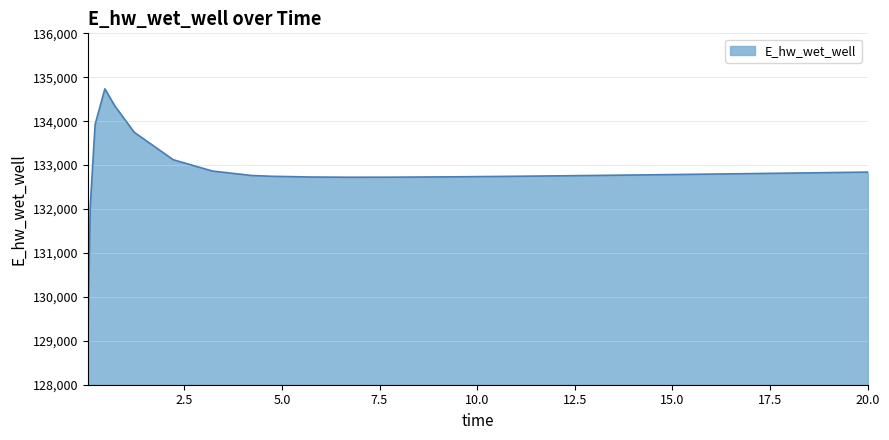

What is the minimum value shown in the chart?

129110.5